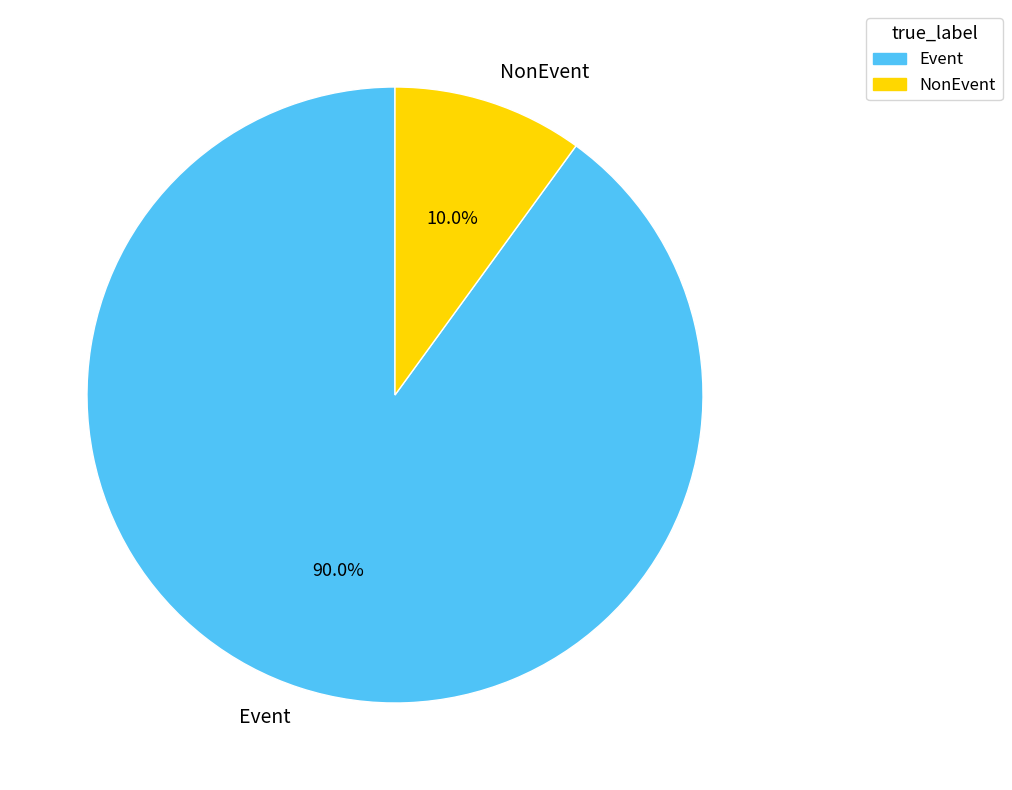

How many segments does this pie chart have?

2